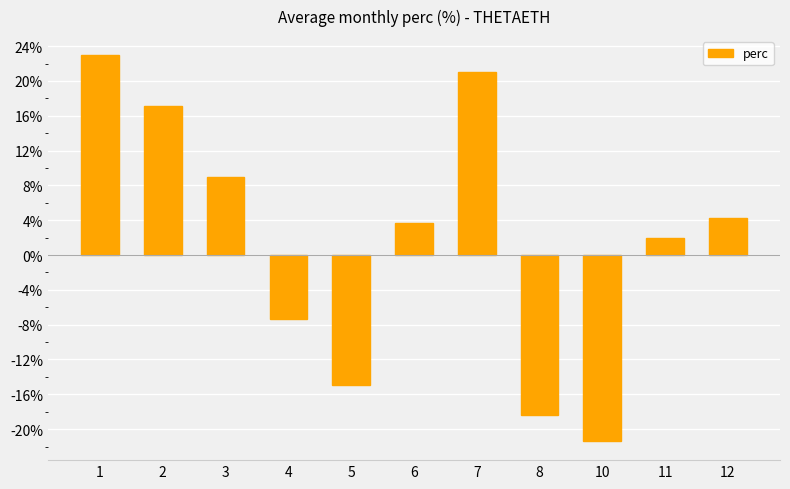

Count the number of data series in this chart.

1